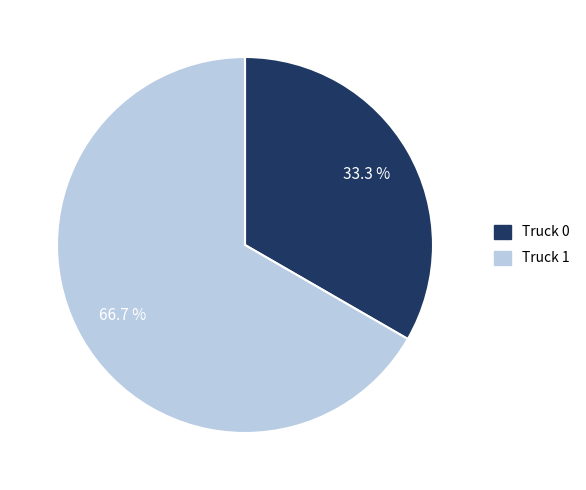

What percentage is the Truck 0 slice, to the nearest percent?

33%